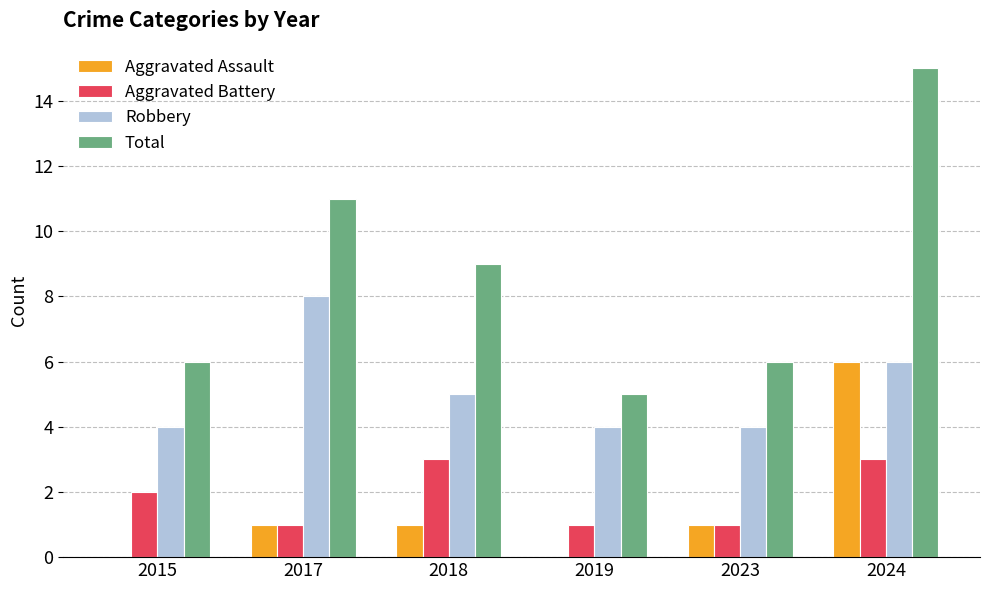

Is it true that Total equals 15 at 2024?

True